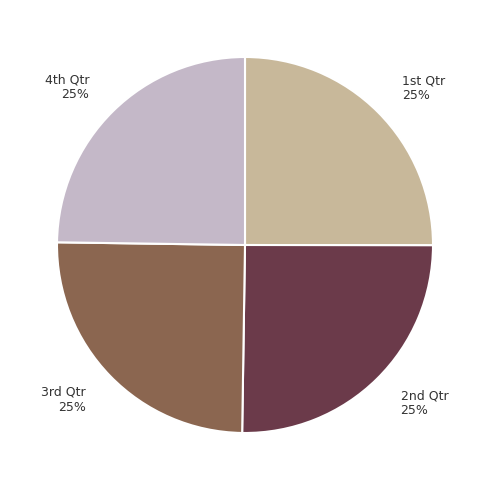

Is there a majority slice in this chart?

No